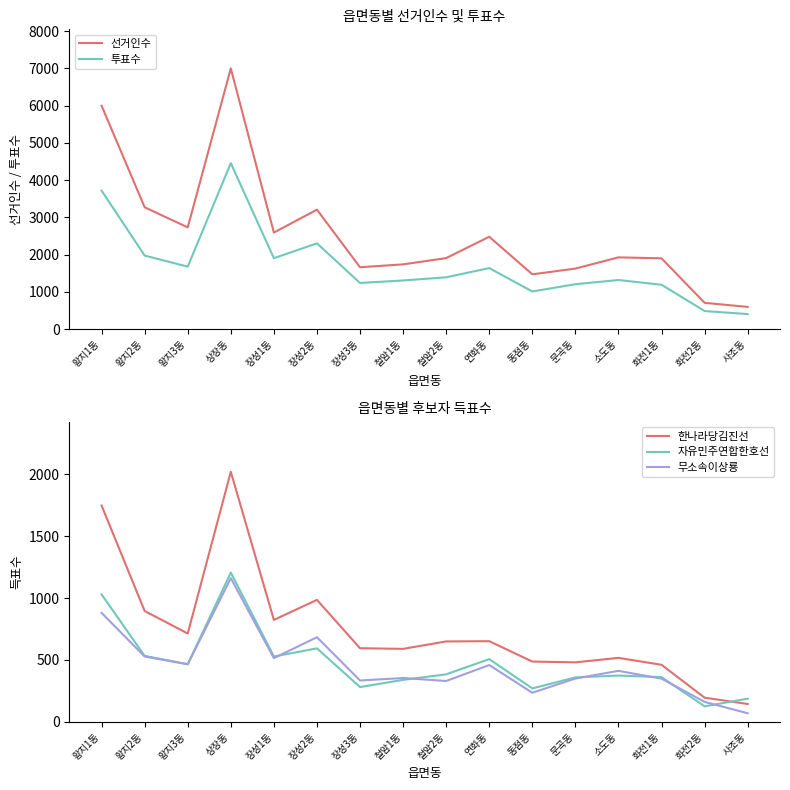

Where is the first local maximum for 자유민주연합한호선?

상장동